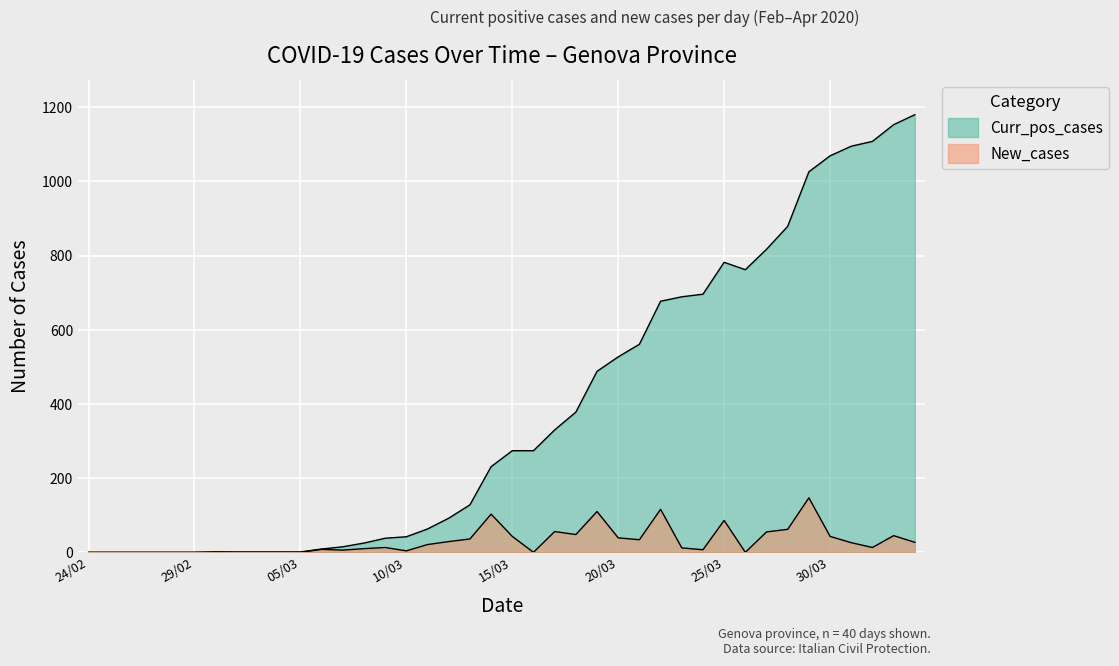

Reading left to right, list all the values displayed in this chart.

Curr_pos_cases: 0	0	0	0	0	0	1	1	1	1	1	9	15	25	38	42	63	92	128	231	274	274	330	378	488	527	561	677	689	696	782	762	817	879	1026	1069	1095	1108	1153	1180
New_cases: 0	0	0	0	0	0	1	0	0	0	0	8	6	10	13	4	21	29	36	103	43	0	56	48	110	39	34	116	12	7	86	0	55	62	147	43	26	13	45	27